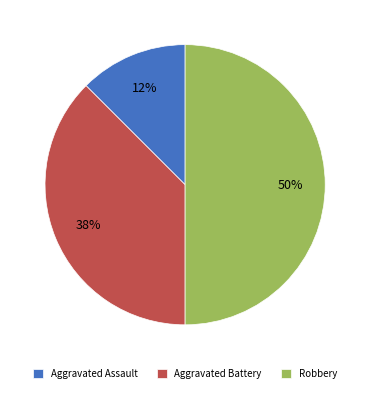

To the nearest percent, what is the average slice percentage?

33%